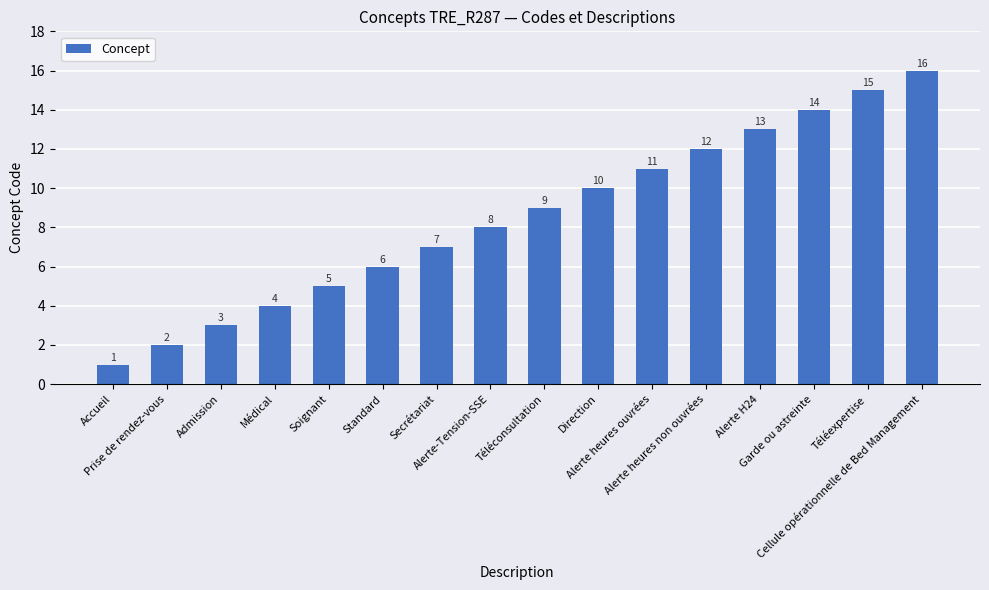

What is the difference between the maximum and minimum values?

15